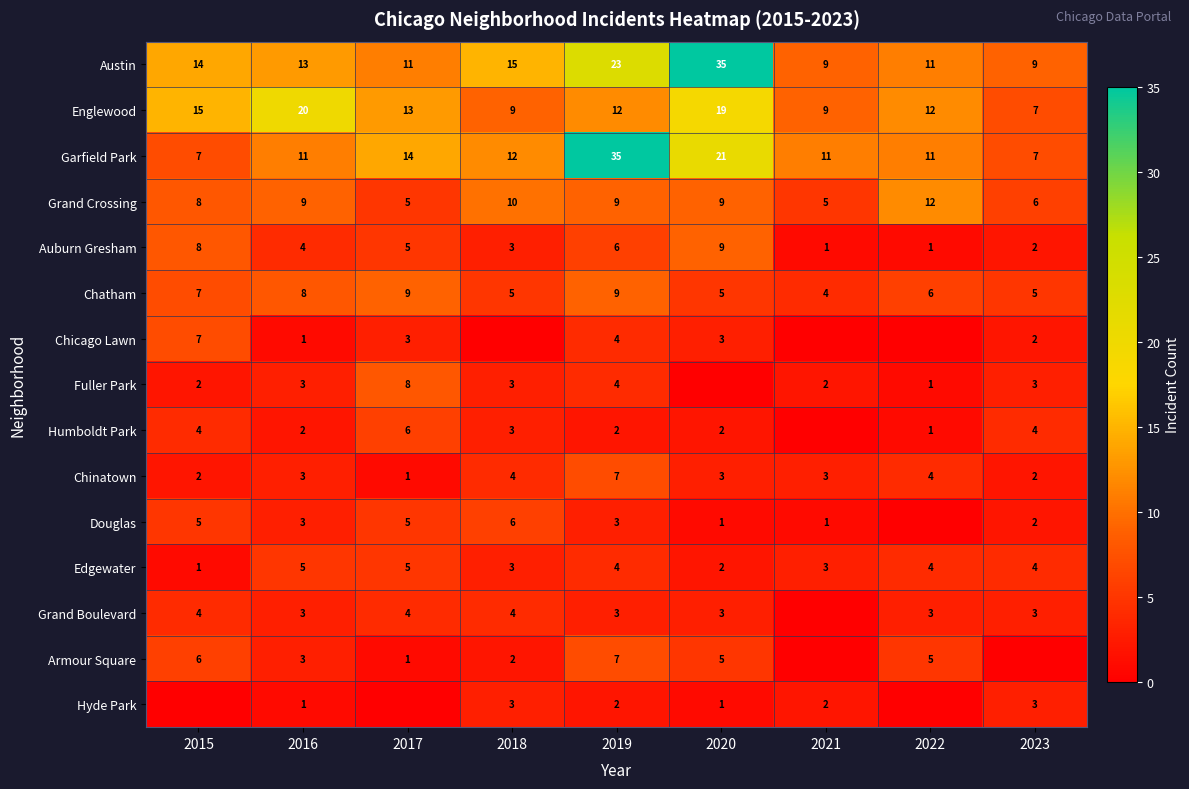

Which category has the highest value in the Englewood series?

2016